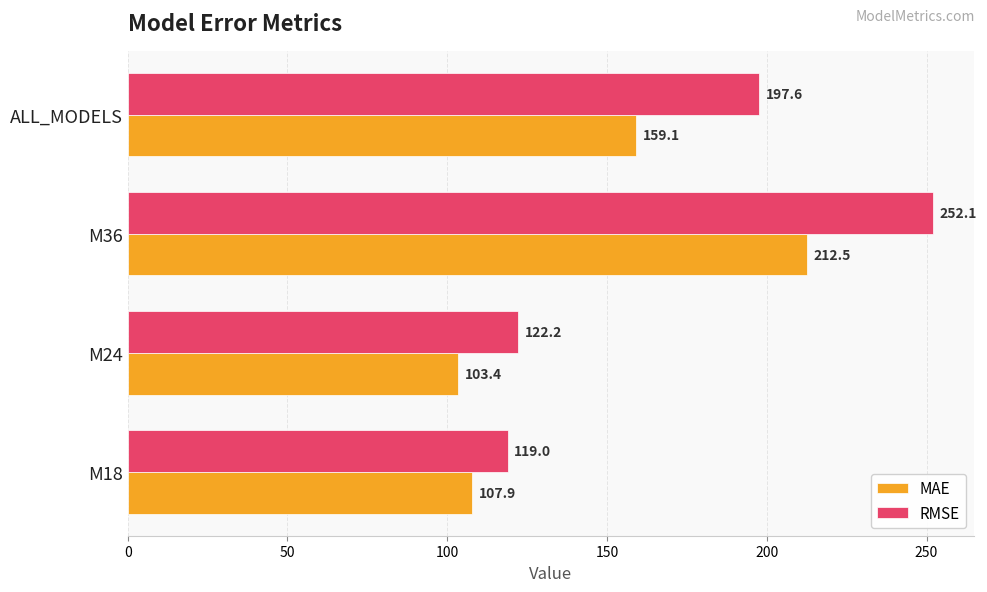

At which category is the sum across all series the highest?

M36